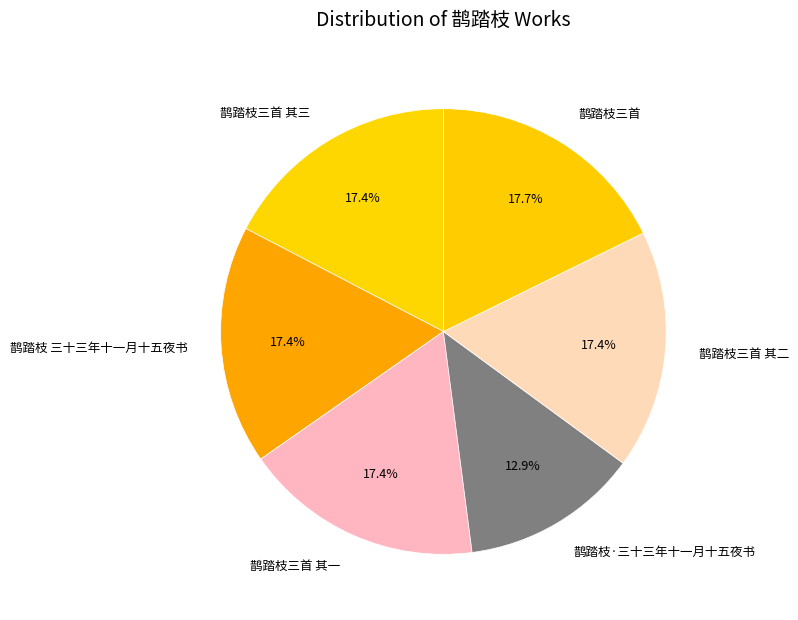

Does any single category account for the majority?

No